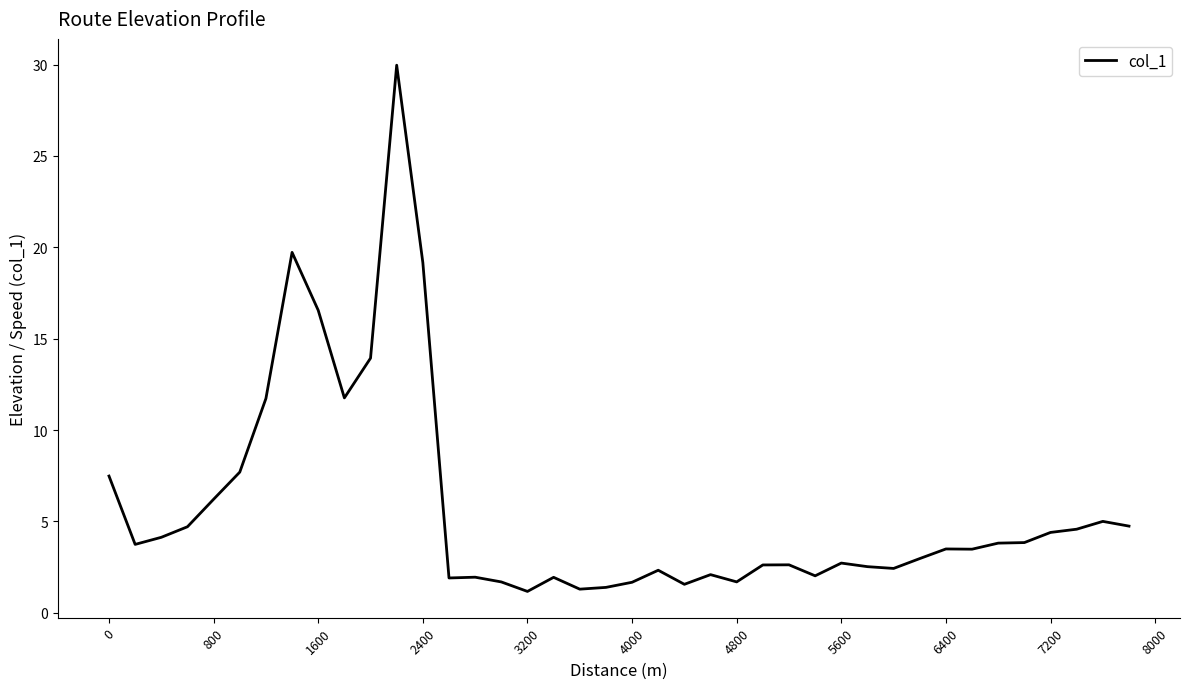

What is the minimum value shown in the chart?

1.2